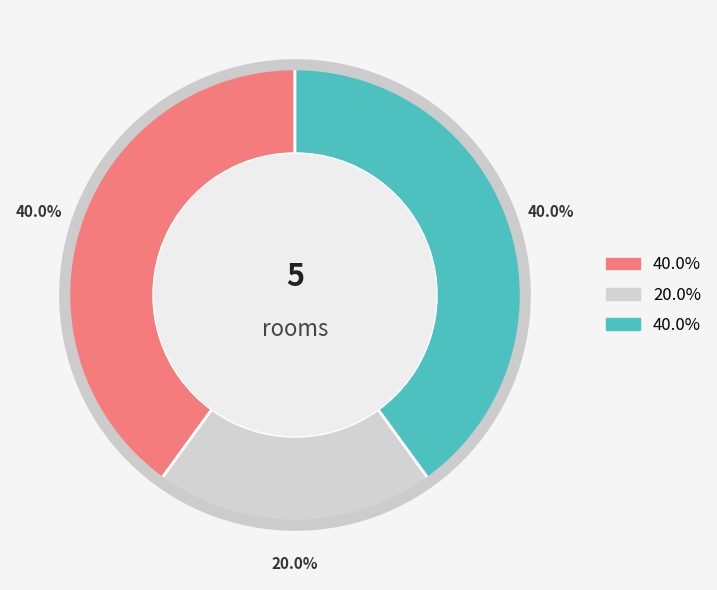

Does any single category account for the majority?

No